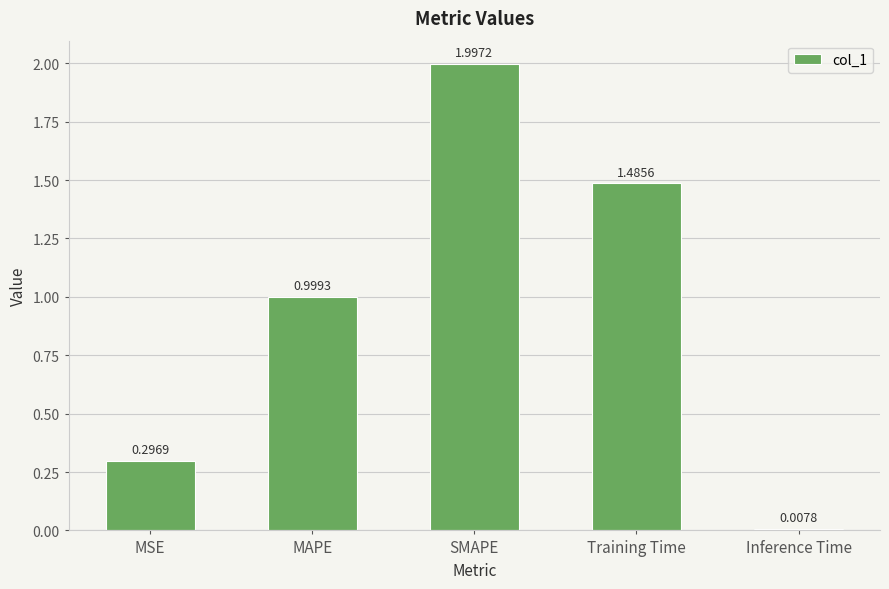

What is the change in value from SMAPE to Training Time?

-0.5